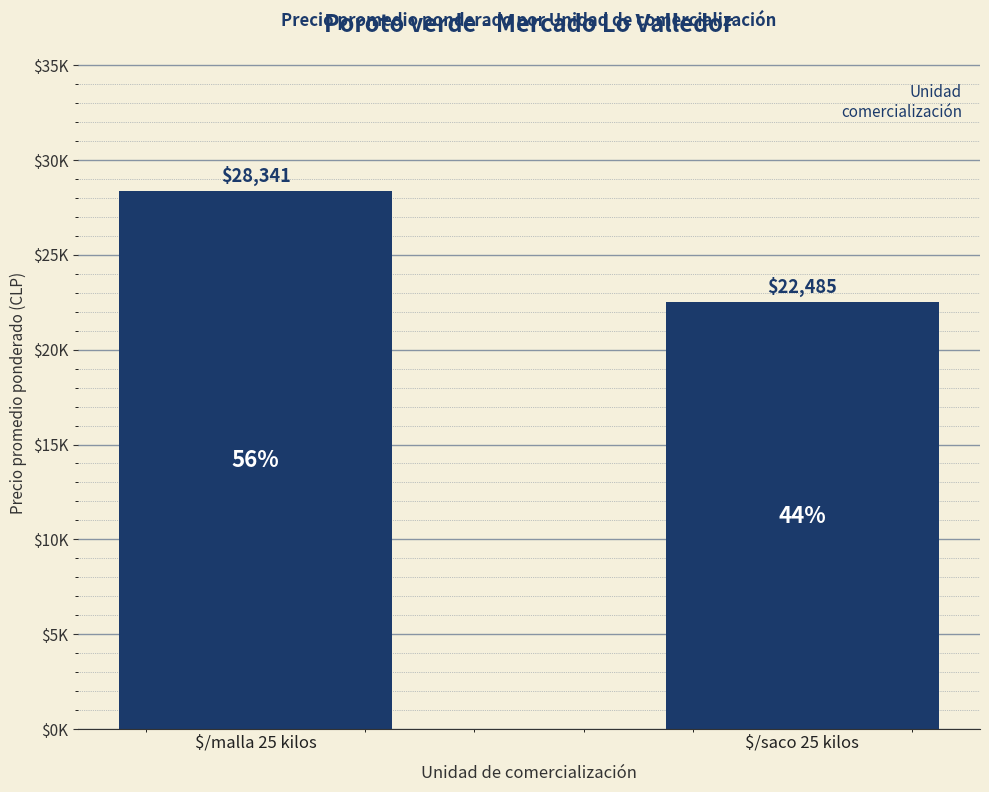

What is the label of the 2nd bar from the left?

$/saco 25 kilos